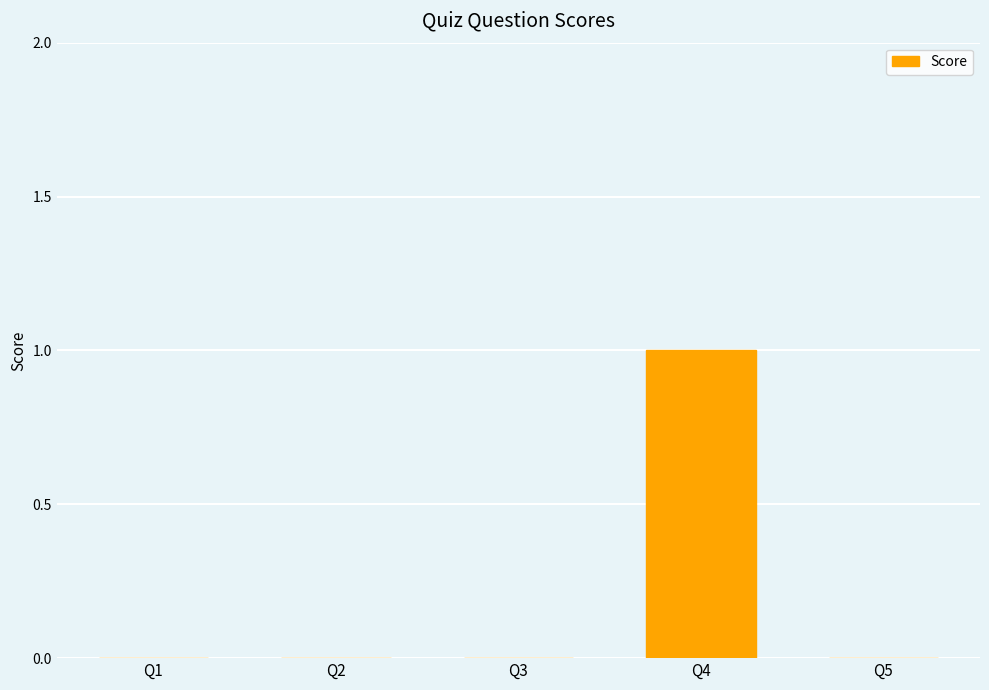

How many data points does each series have?

5